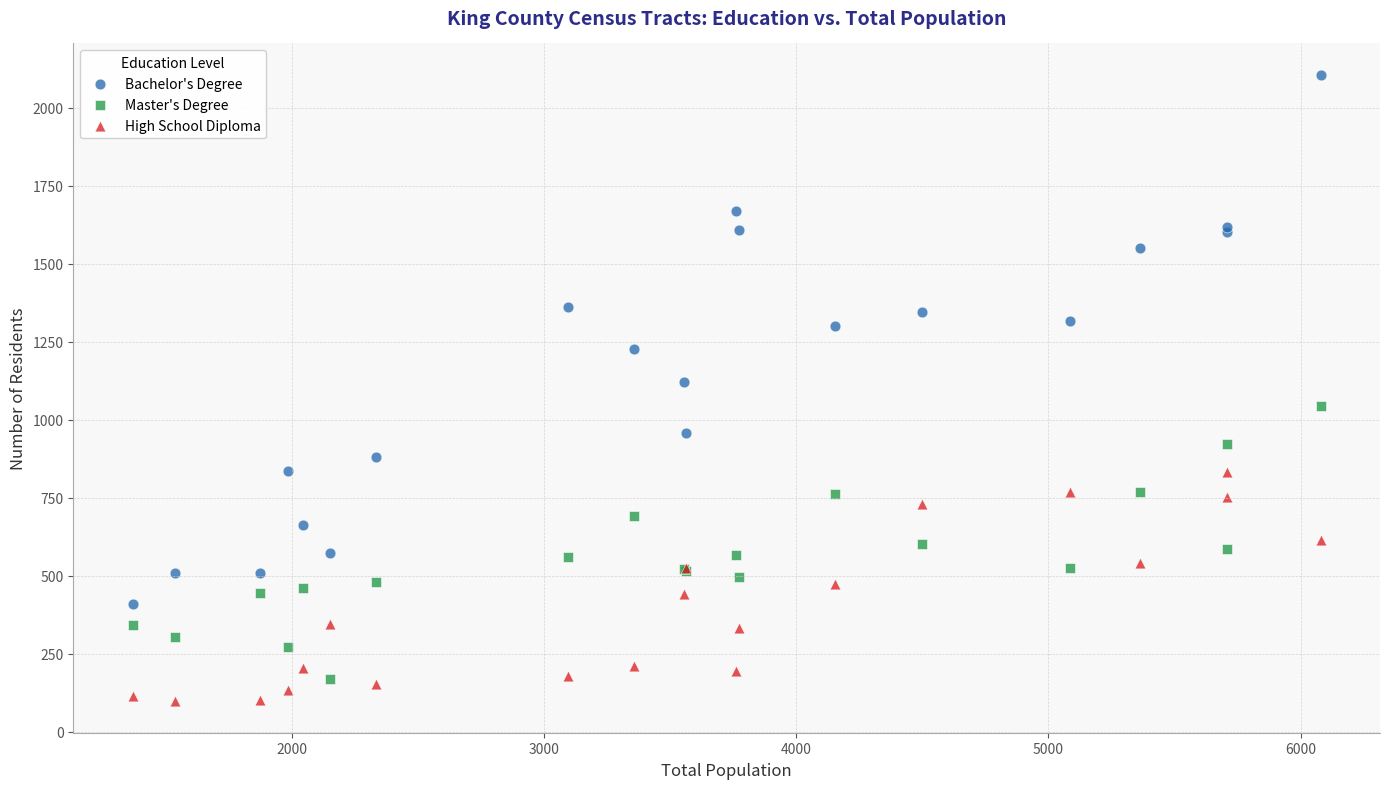

Which series contains the highest Y value?

Bachelor's Degree